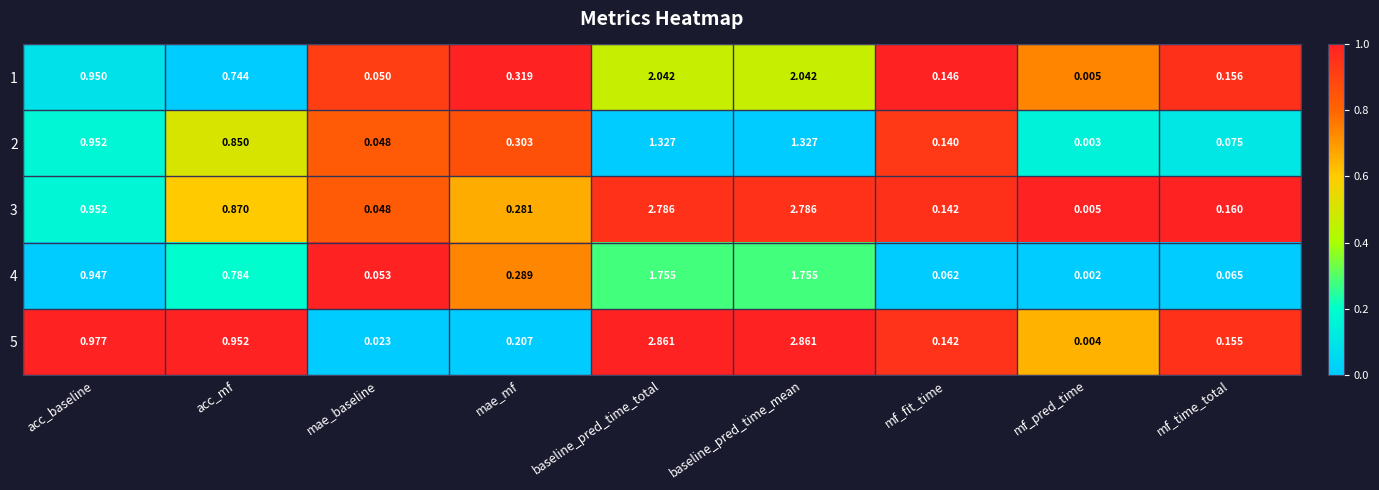

At which label is 1 closest to 1?

acc_baseline